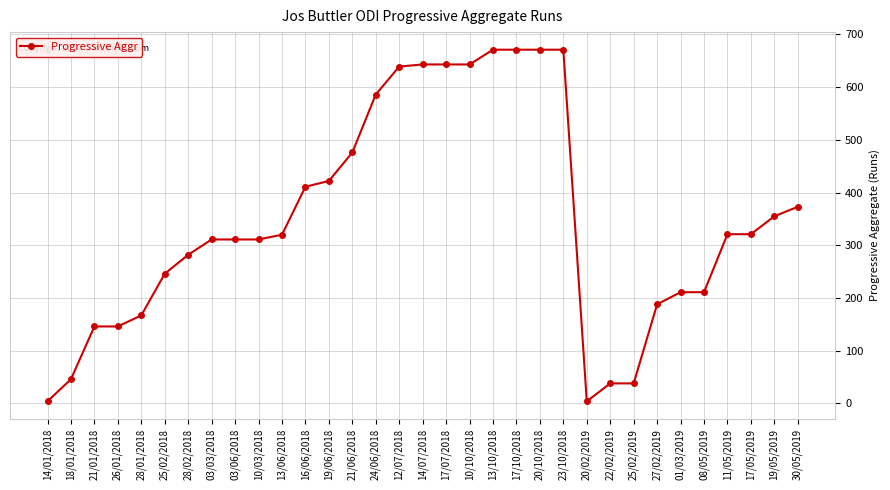

How many lines are shown in the chart?

1